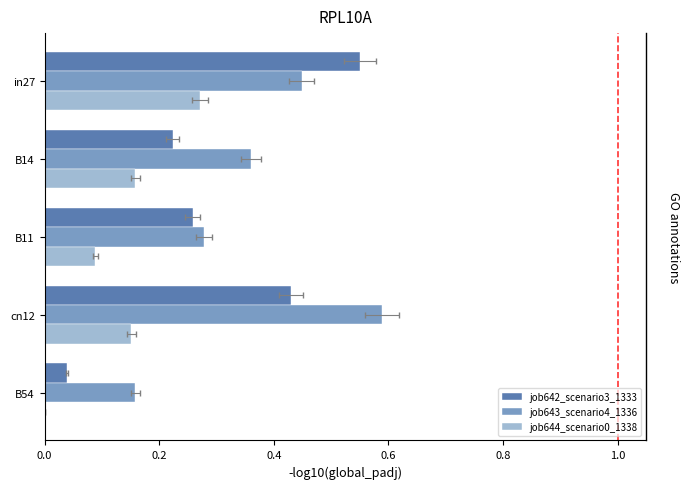

Are the bars horizontal?

Yes